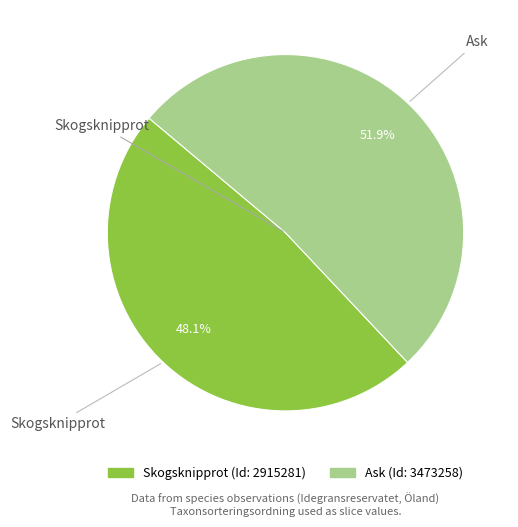

Is there a majority slice in this chart?

Yes